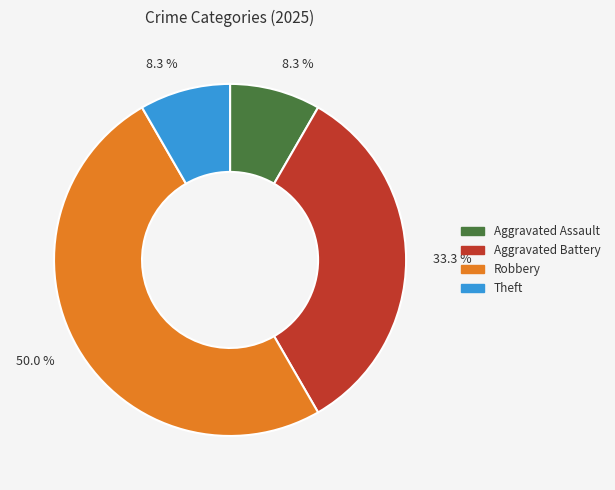

To the nearest percent, what percentage of the pie is Theft?

8%